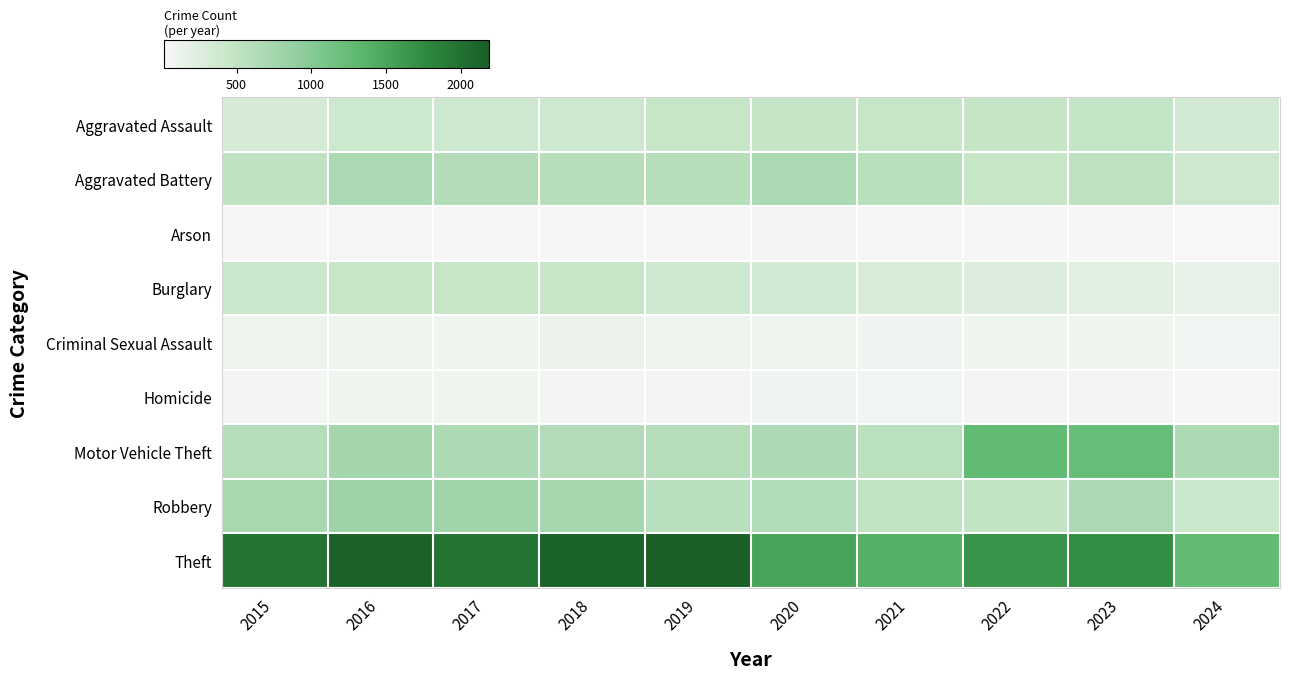

Reading left to right, what are all the values shown in this chart?

Aggravated Assault: 2015=323	2016=402	2017=396	2018=392	2019=452	2020=466	2021=452	2022=458	2023=488	2024=352
Aggravated Battery: 2015=515	2016=691	2017=623	2018=600	2019=608	2020=686	2021=587	2022=446	2023=530	2024=385
Arson: 2015=35	2016=40	2017=23	2018=37	2019=32	2020=55	2021=43	2022=31	2023=39	2024=14
Burglary: 2015=421	2016=451	2017=453	2018=443	2019=383	2020=357	2021=280	2022=253	2023=224	2024=157
Criminal Sexual Assault: 2015=105	2016=87	2017=91	2018=123	2019=102	2020=89	2021=81	2022=93	2023=97	2024=72
Homicide: 2015=50	2016=87	2017=82	2018=56	2019=53	2020=81	2021=69	2022=49	2023=48	2024=37
Motor Vehicle Theft: 2015=614	2016=756	2017=680	2018=631	2019=611	2020=673	2021=560	2022=1272	2023=1246	2024=681
Robbery: 2015=726	2016=819	2017=780	2018=741	2019=577	2020=637	2021=506	2022=495	2023=690	2024=430
Theft: 2015=1981	2016=2148	2017=1968	2018=2140	2019=2190	2020=1512	2021=1392	2022=1664	2023=1720	2024=1279